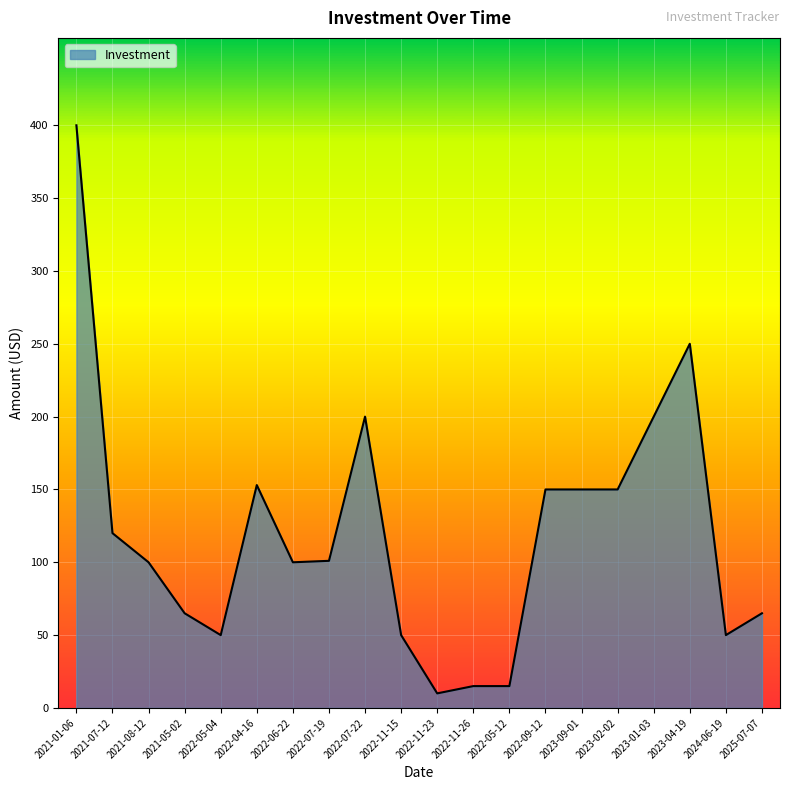

Does the chart have visible grid lines?

Yes